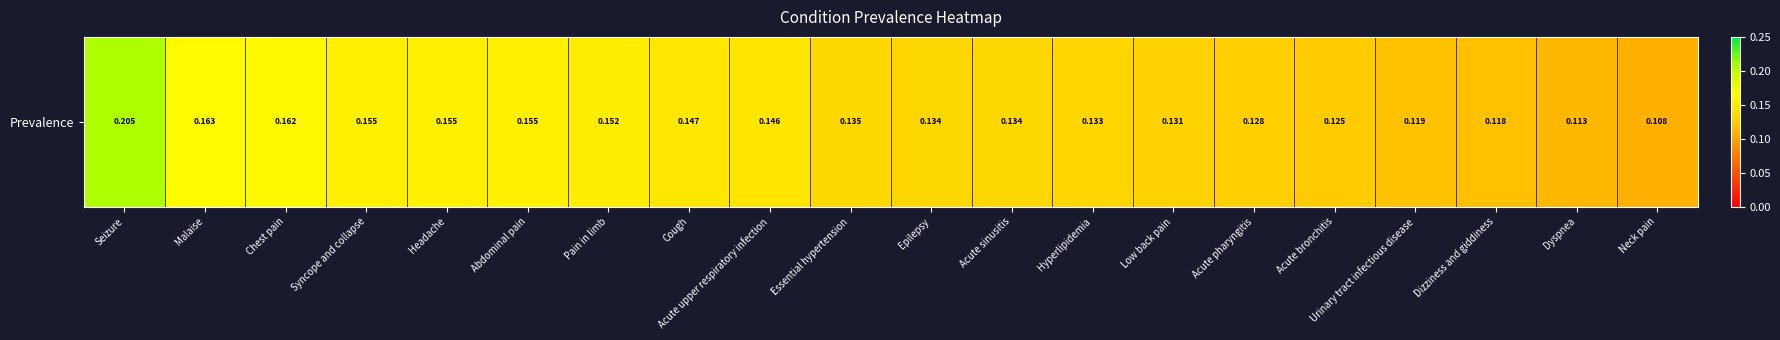

List the labels in order of value, smallest first.

Neck pain, Dyspnea, Dizziness and giddiness, Urinary tract infectious disease, Acute bronchitis, Acute pharyngitis, Low back pain, Hyperlipidemia, Acute sinusitis, Epilepsy, Essential hypertension, Acute upper respiratory infection, Cough, Pain in limb, Abdominal pain, Headache, Syncope and collapse, Chest pain, Malaise, Seizure